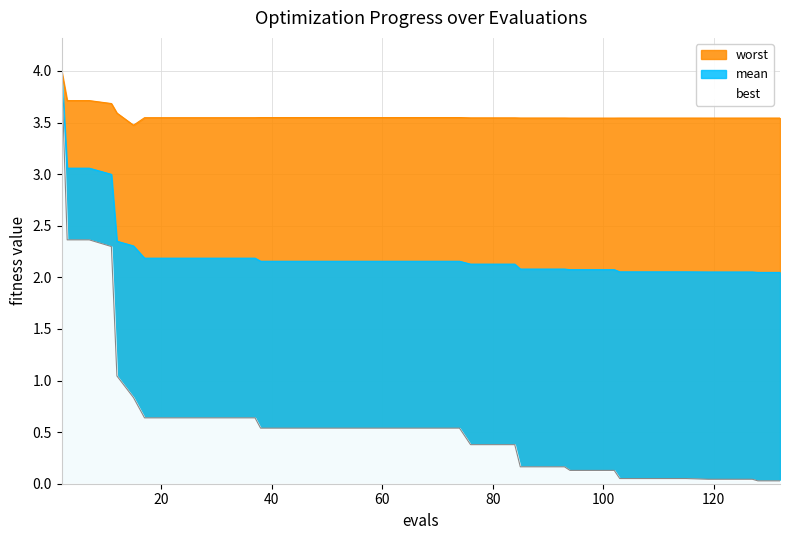

What is the minimum value for mean?

2.0